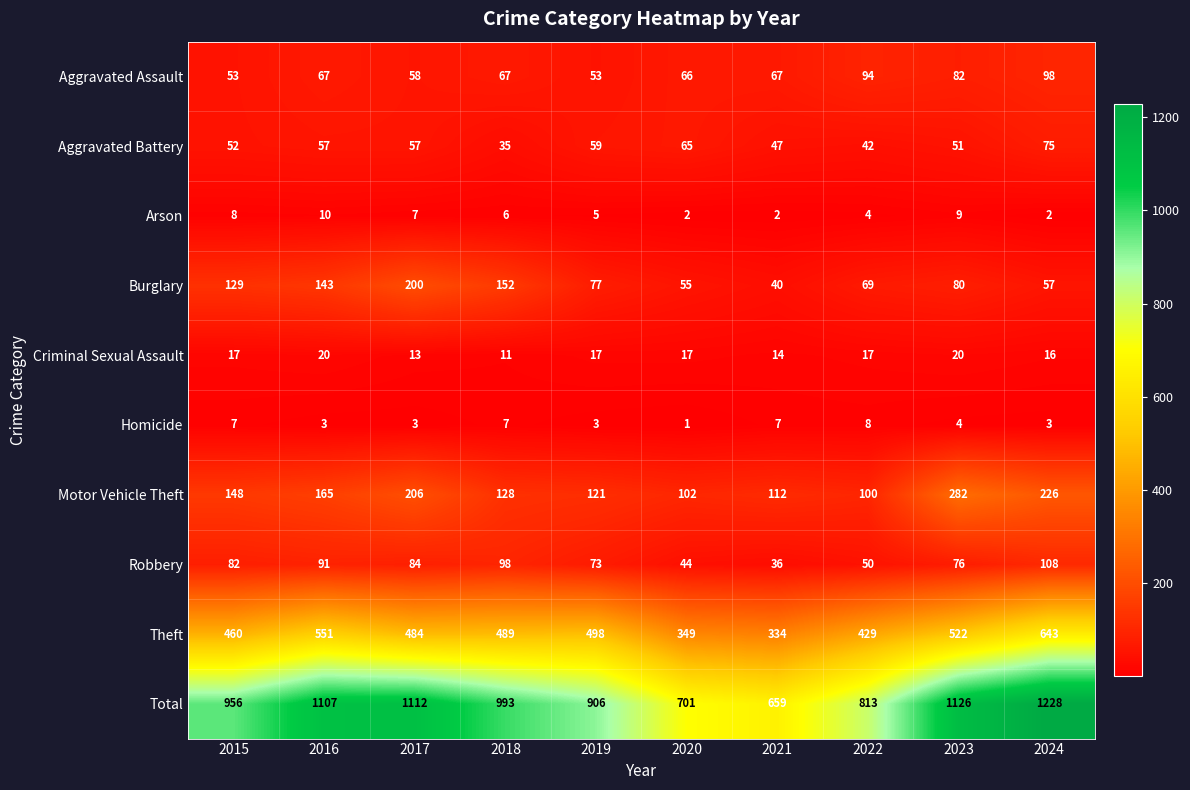

What value does the Burglary series have at 2015, to the nearest 5?

130